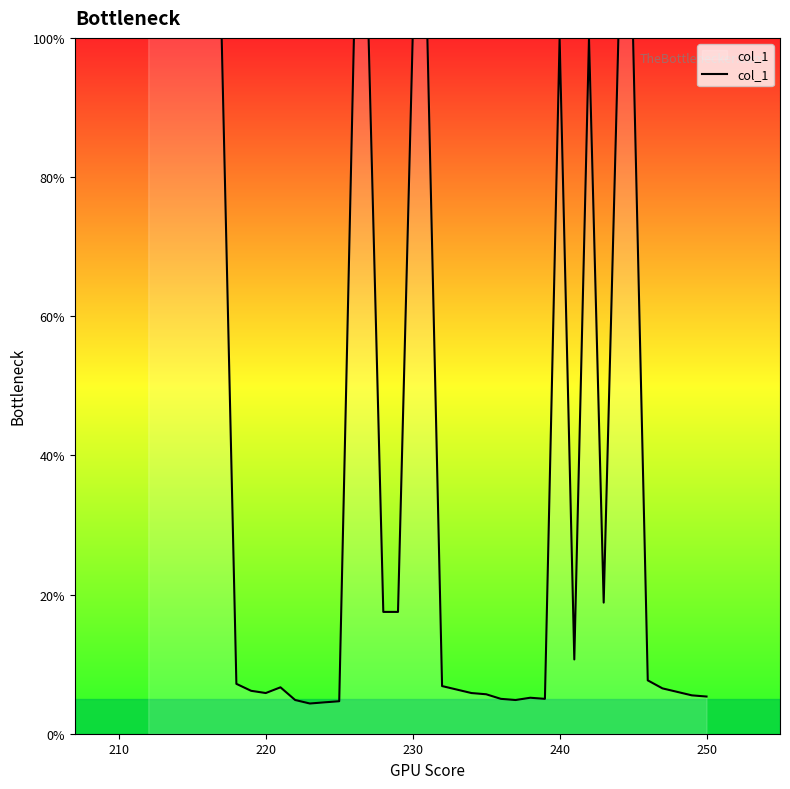

What is the minimum value shown in the chart?

4.3